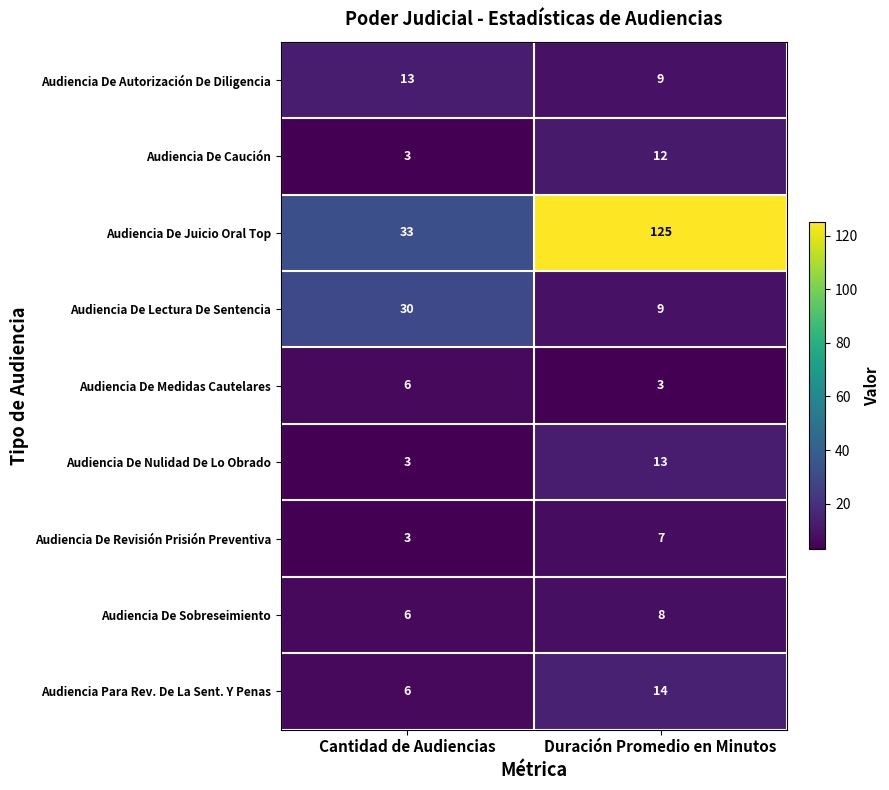

Which label corresponds to the largest value in the chart?

Duración Promedio en Minutos